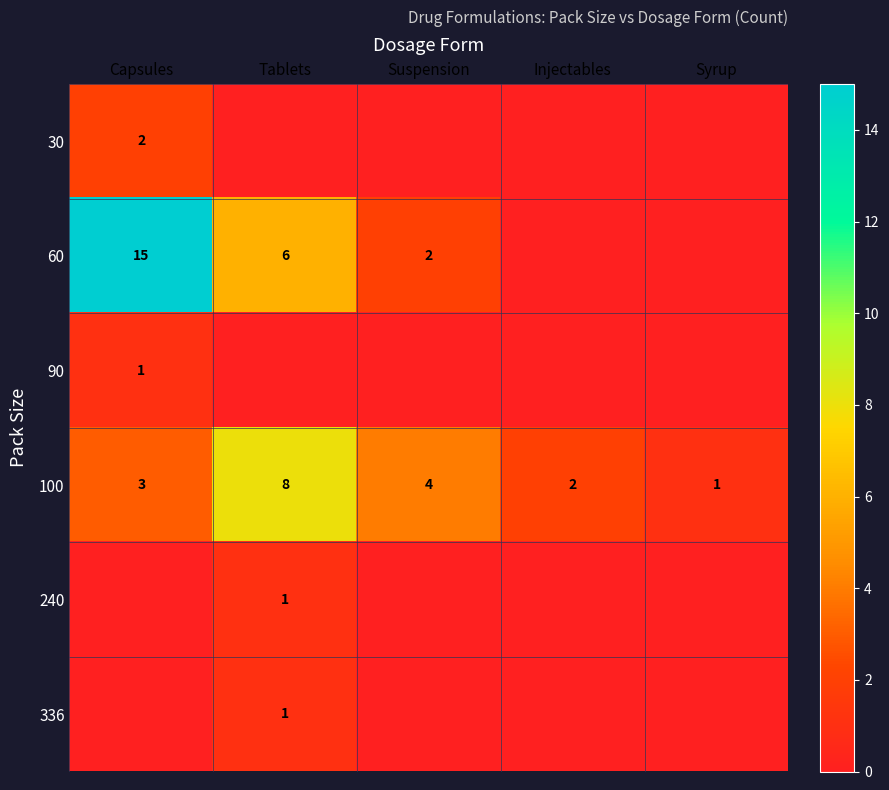

What is the difference between the highest and lowest values at Capsules?

15